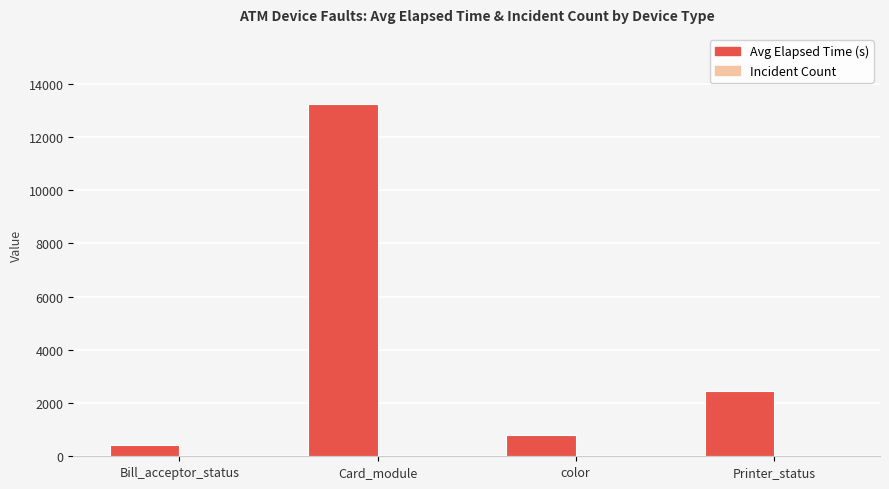

Which category has the highest value in the Avg Elapsed Time (s) series?

Card_module